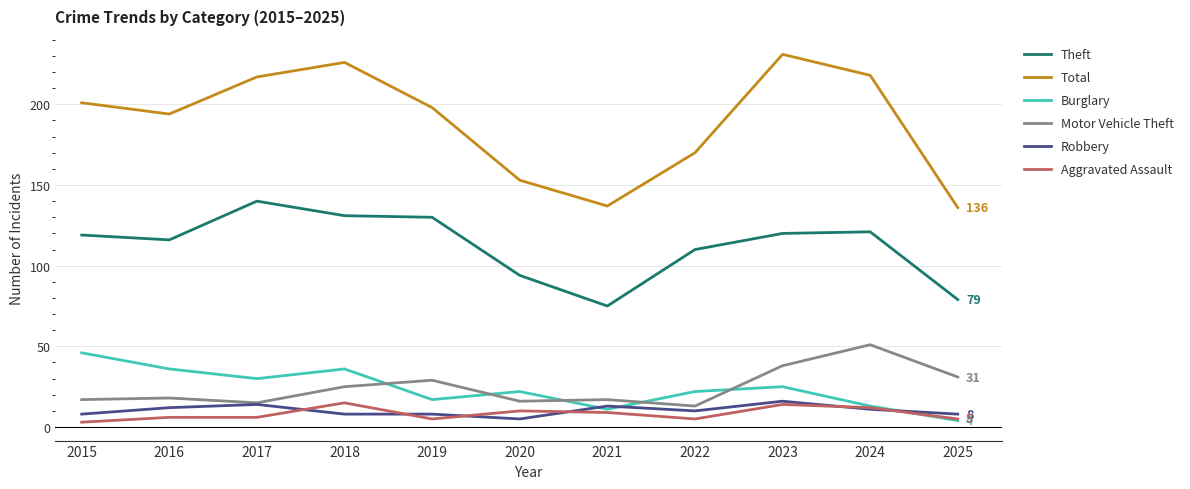

What is the smallest value displayed?

3